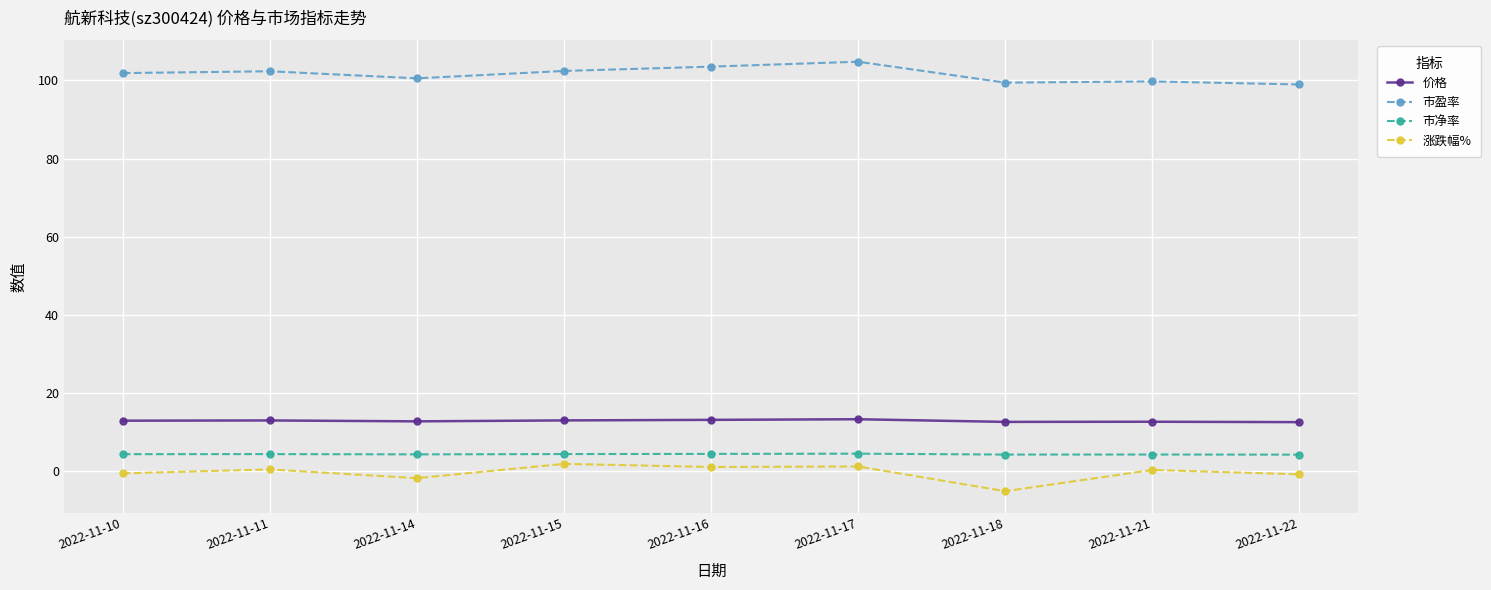

How many lines are shown in the chart?

4